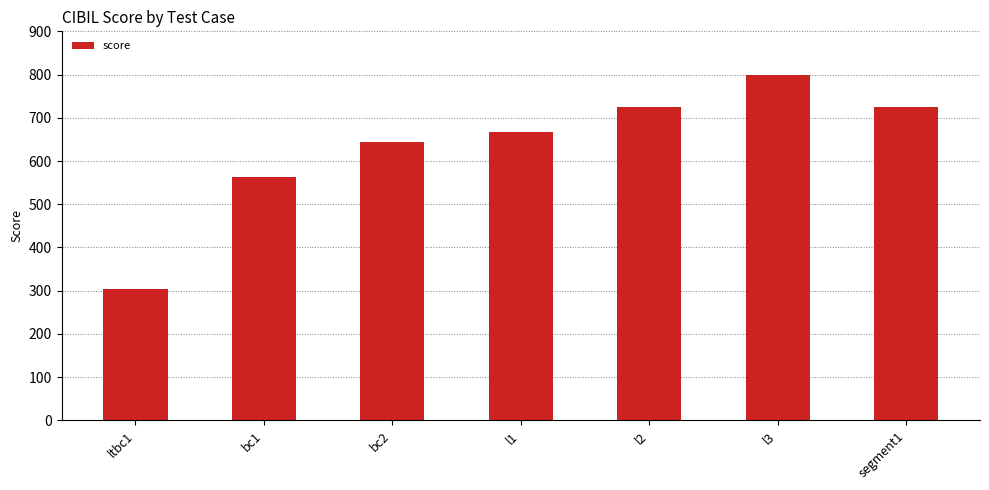

Does the chart contain any negative values?

No